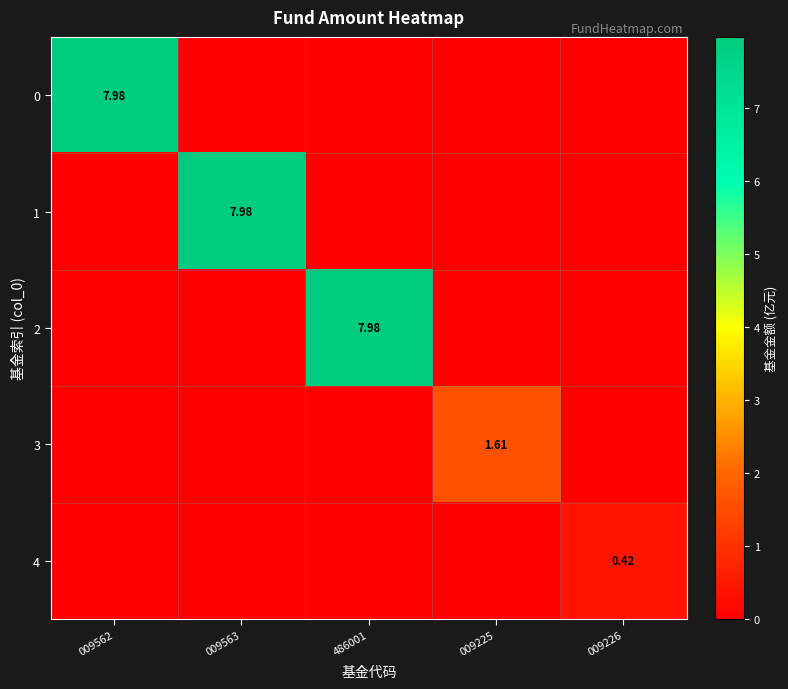

Is it true that 3 equals 0.0 at 009226?

True